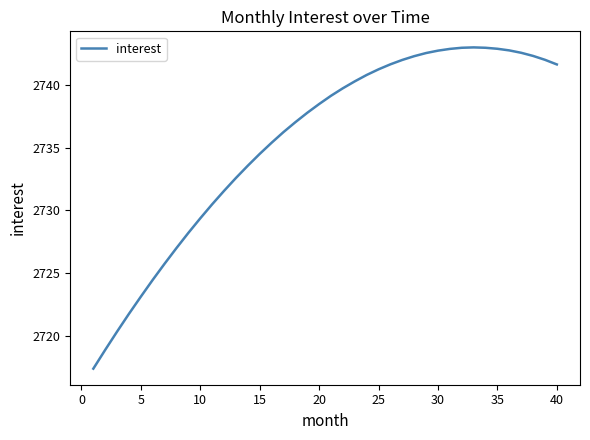

What is the difference between the maximum and minimum values?

25.6